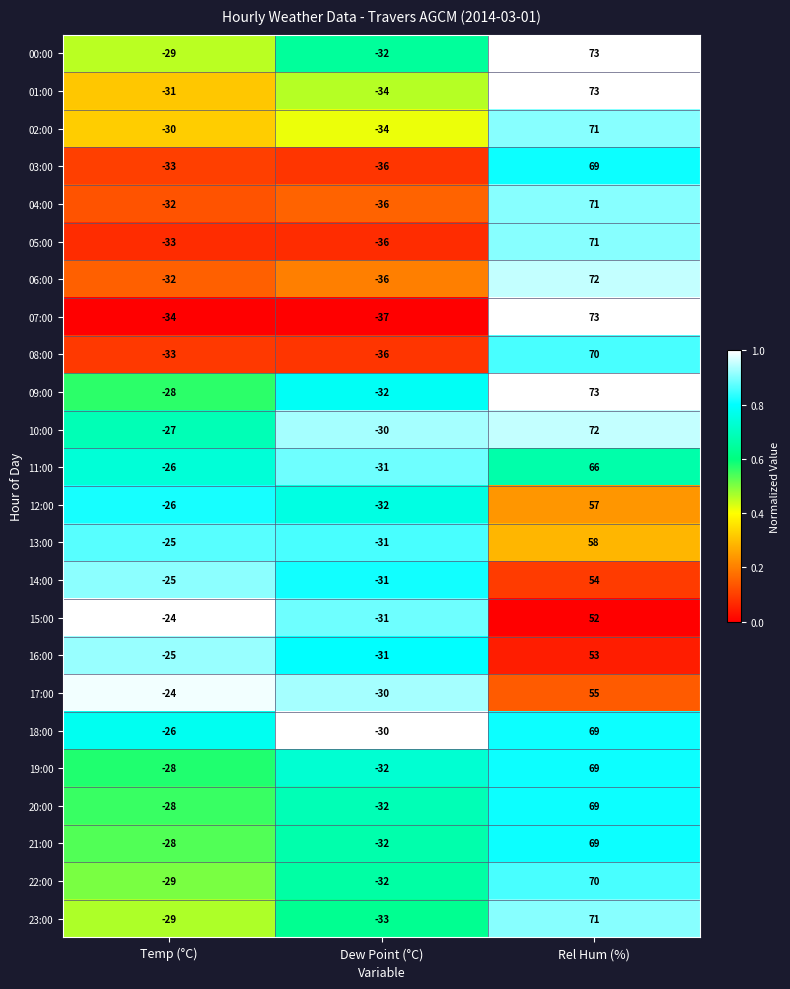

Which series has the largest total across all categories?

10:00